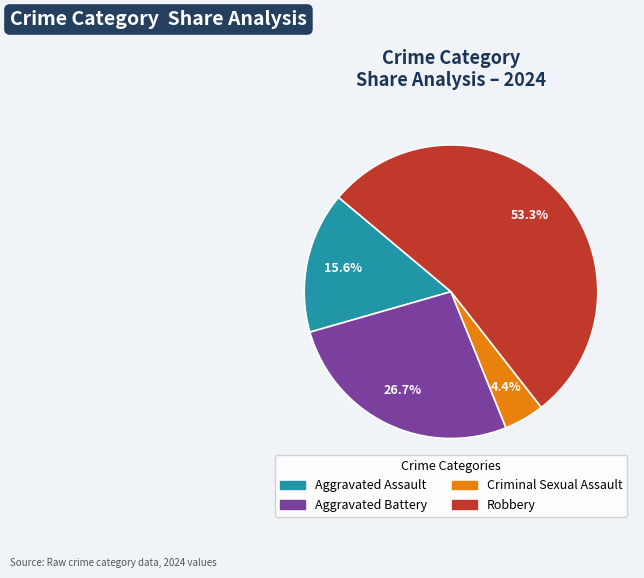

True or false: Aggravated Assault accounts for 5% of the total.

False